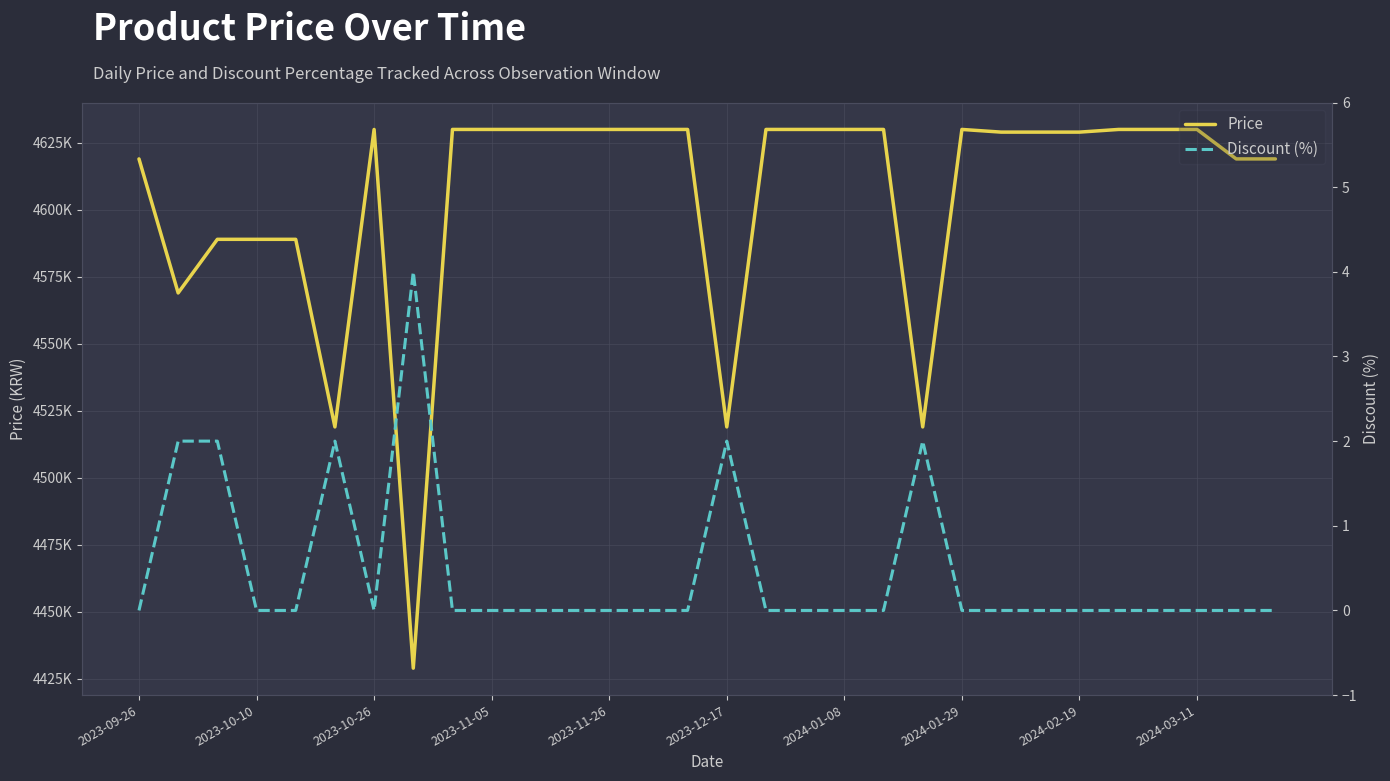

What is the difference between the second highest and second lowest values in the Discount (%) series?

2